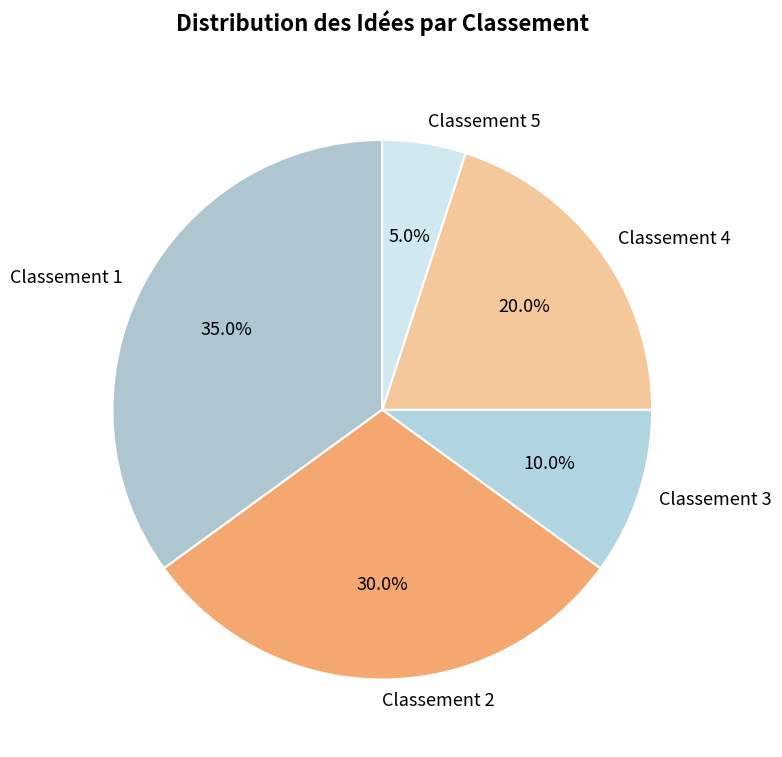

Does Classement 5 account for over 50% of the chart?

No